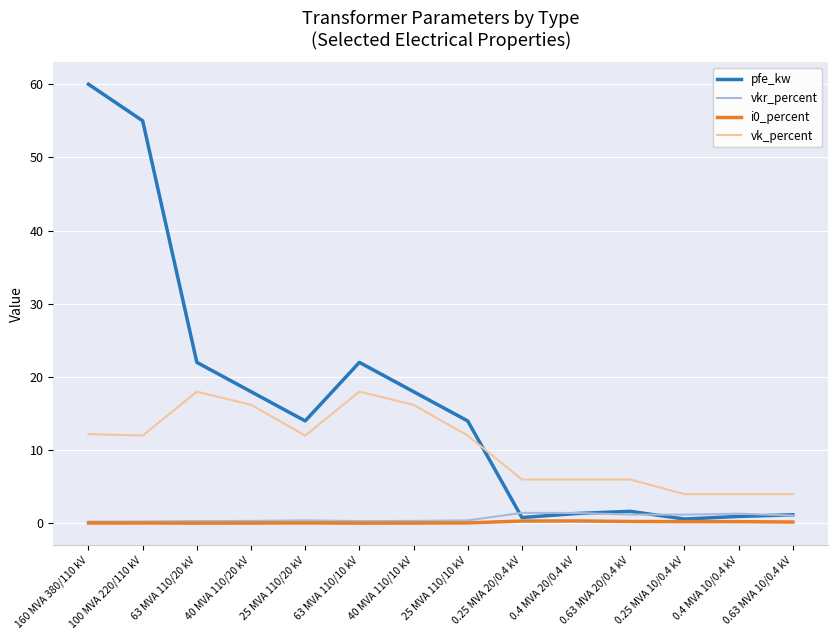

What is the maximum value for vk_percent?

18.0